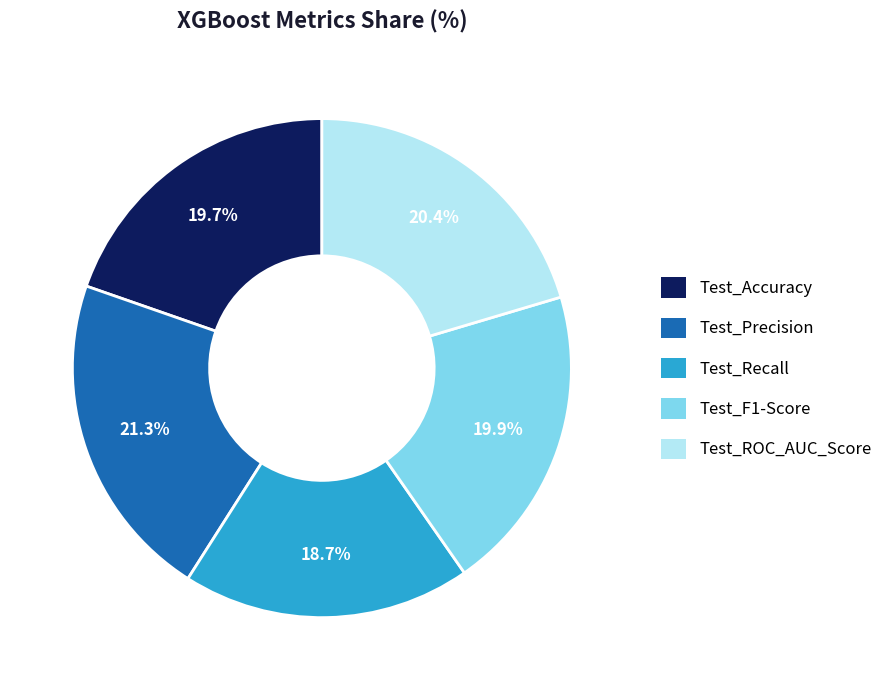

To the nearest percent, what is the average slice percentage?

20%